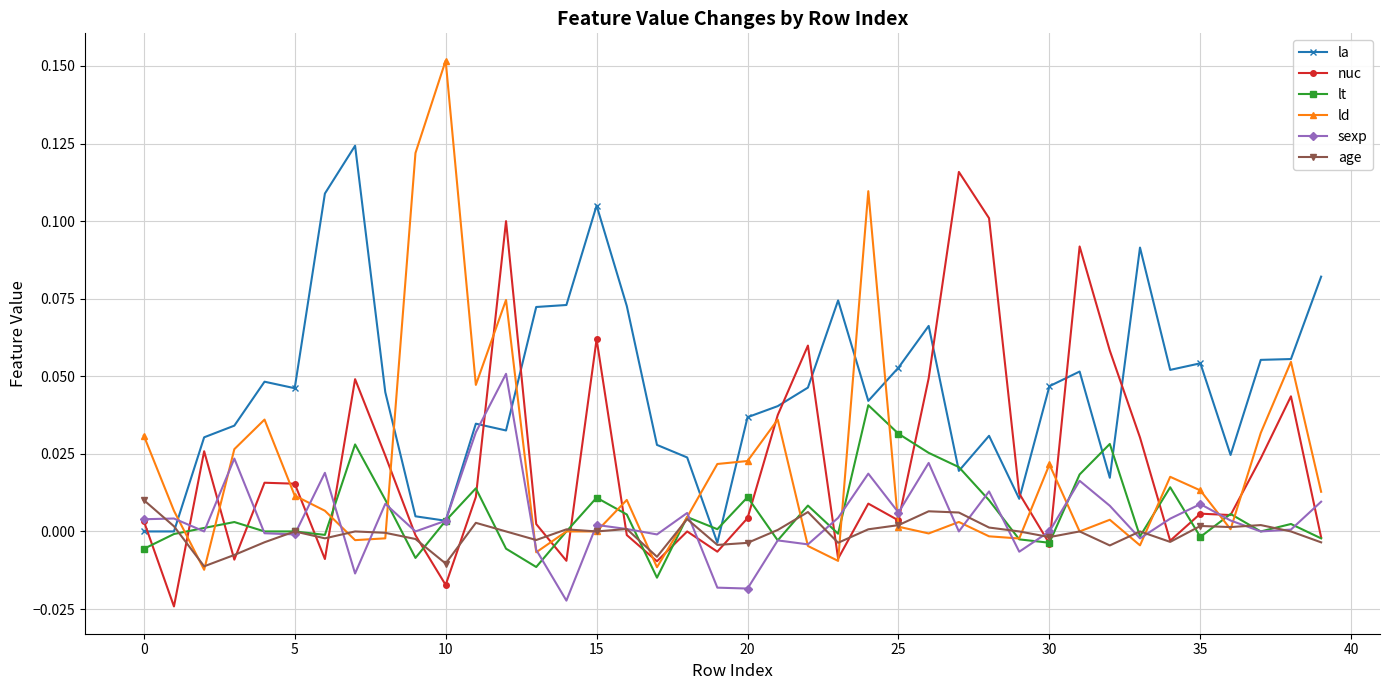

Which series has the largest range (max minus min)?

ld